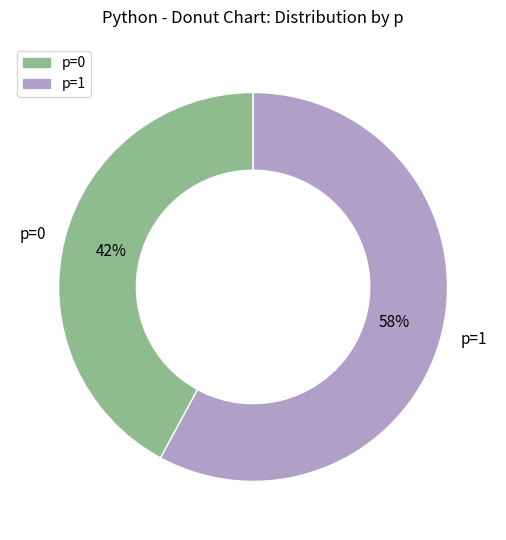

The p=1 slice represents 58% of the pie. True or false?

True